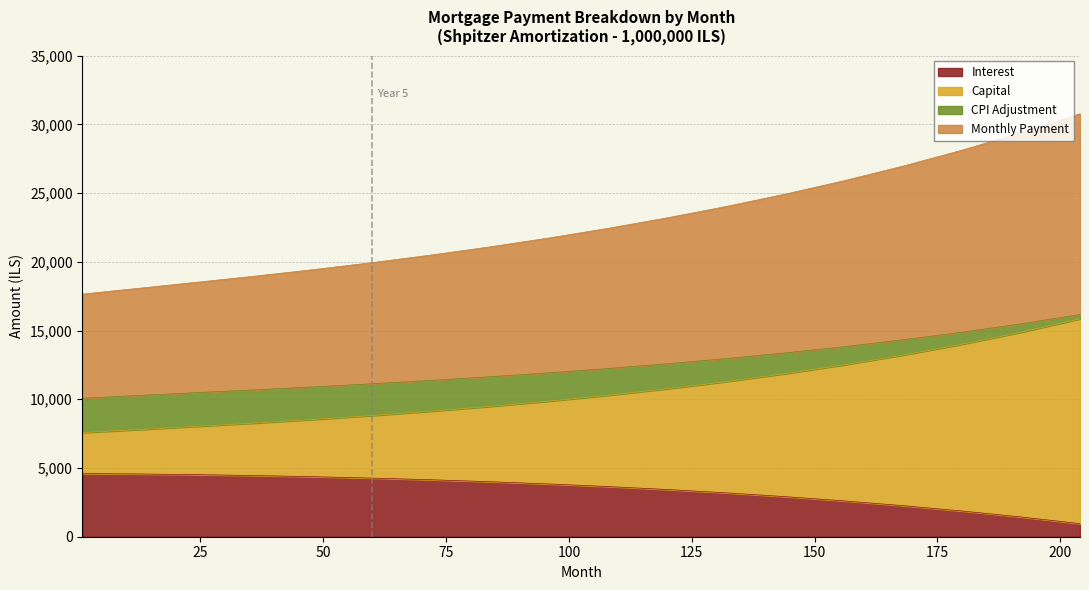

True or false: capital and interest intersect in this chart.

False